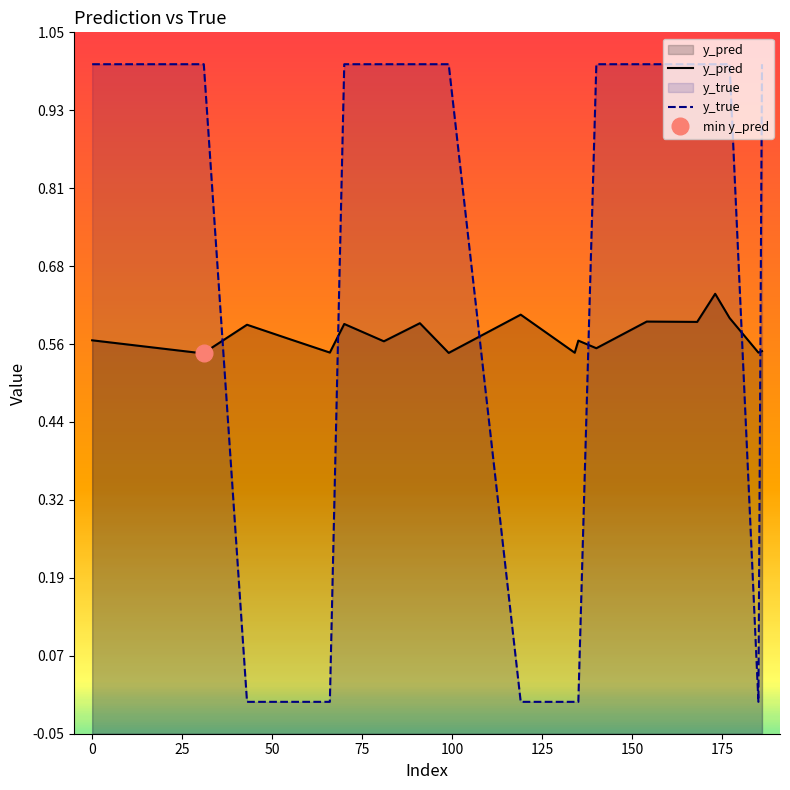

True or false: y_pred and y_true cross at least once.

True